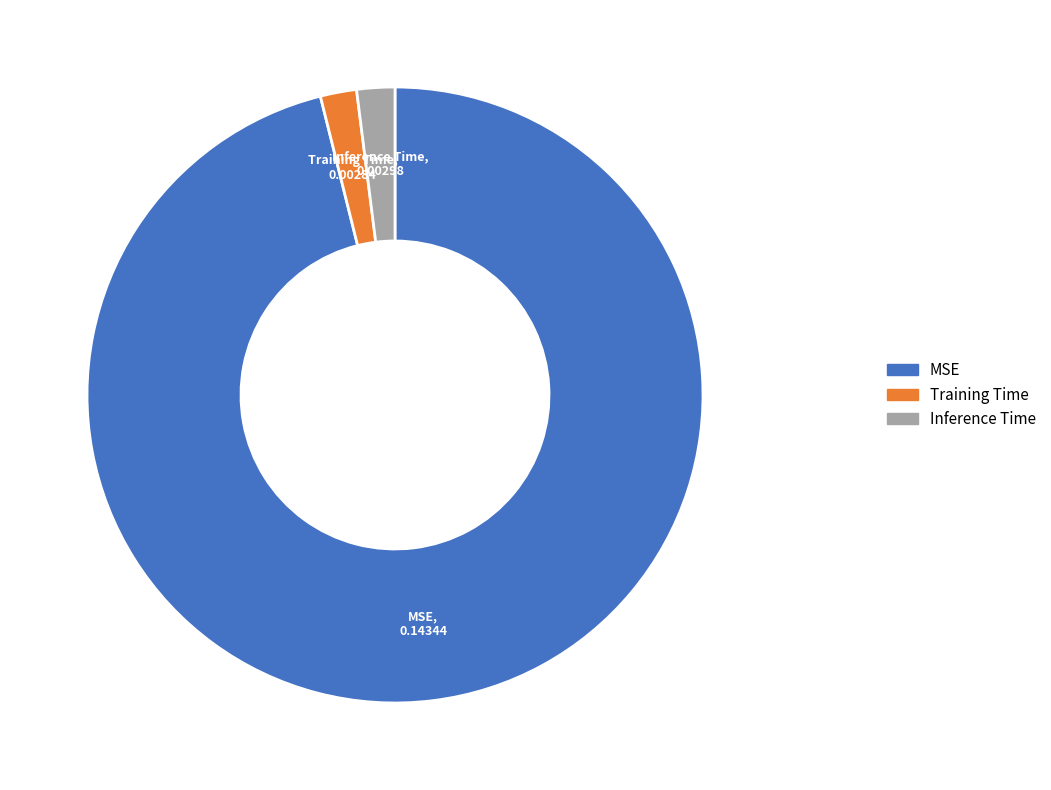

The MSE slice represents 96% of the pie. True or false?

True